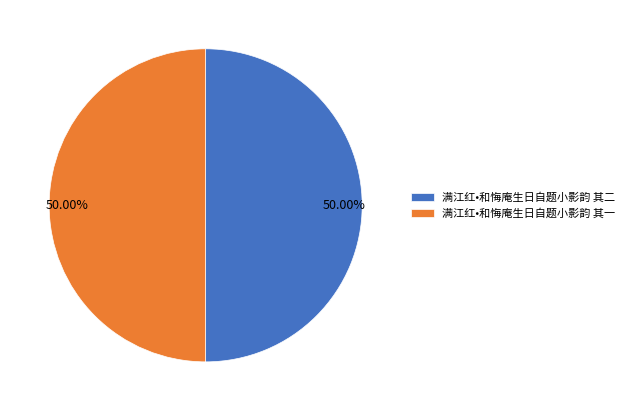

To the nearest percent, what percentage of the pie is 满江红•和悔庵生日自题小影韵 其二?

50%